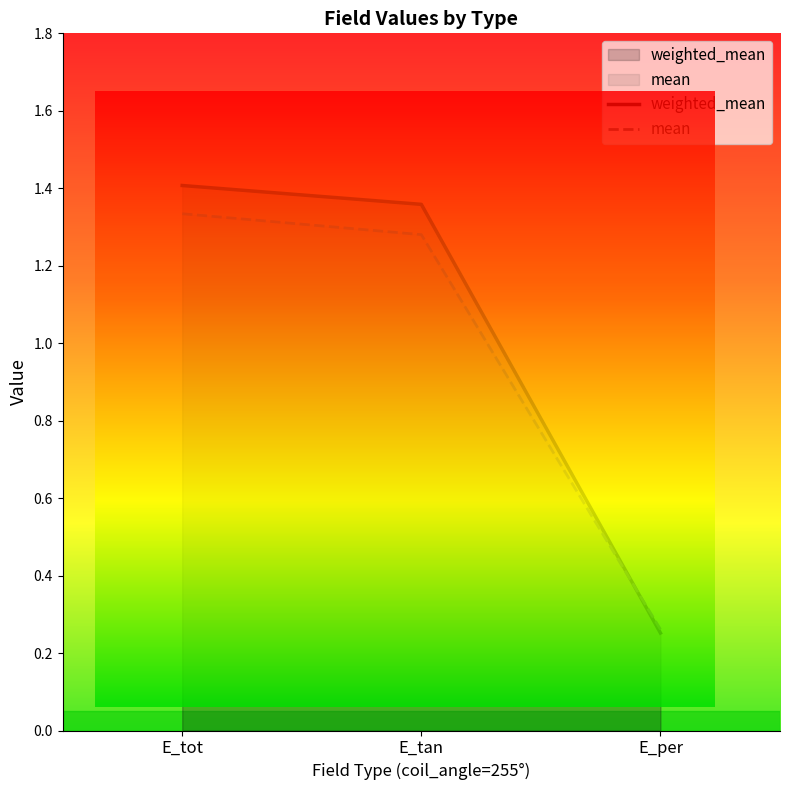

Is the value of mean at E_tan greater than the value of weighted_mean at E_tan?

No